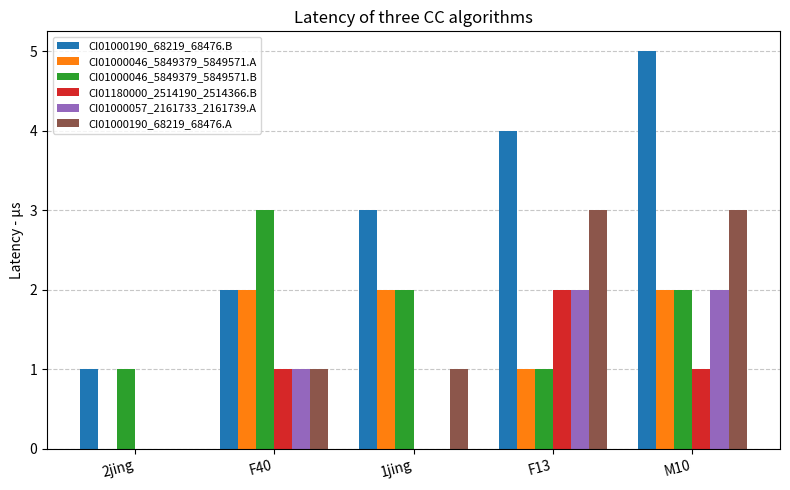

What is the maximum value shown in the chart?

5